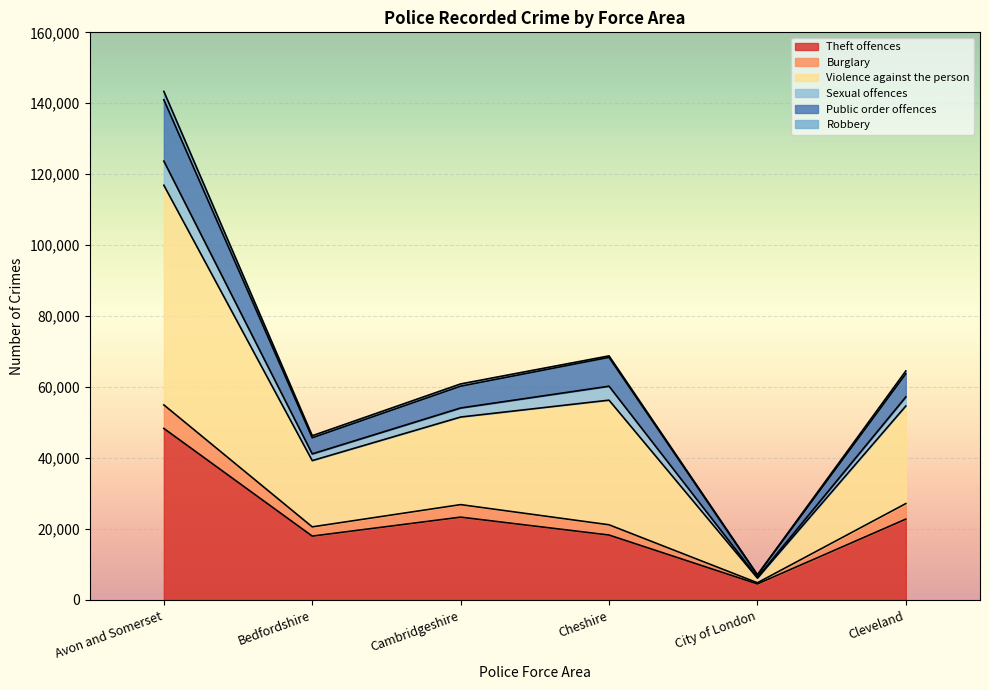

Read the Theft offences value at Cleveland.

22783